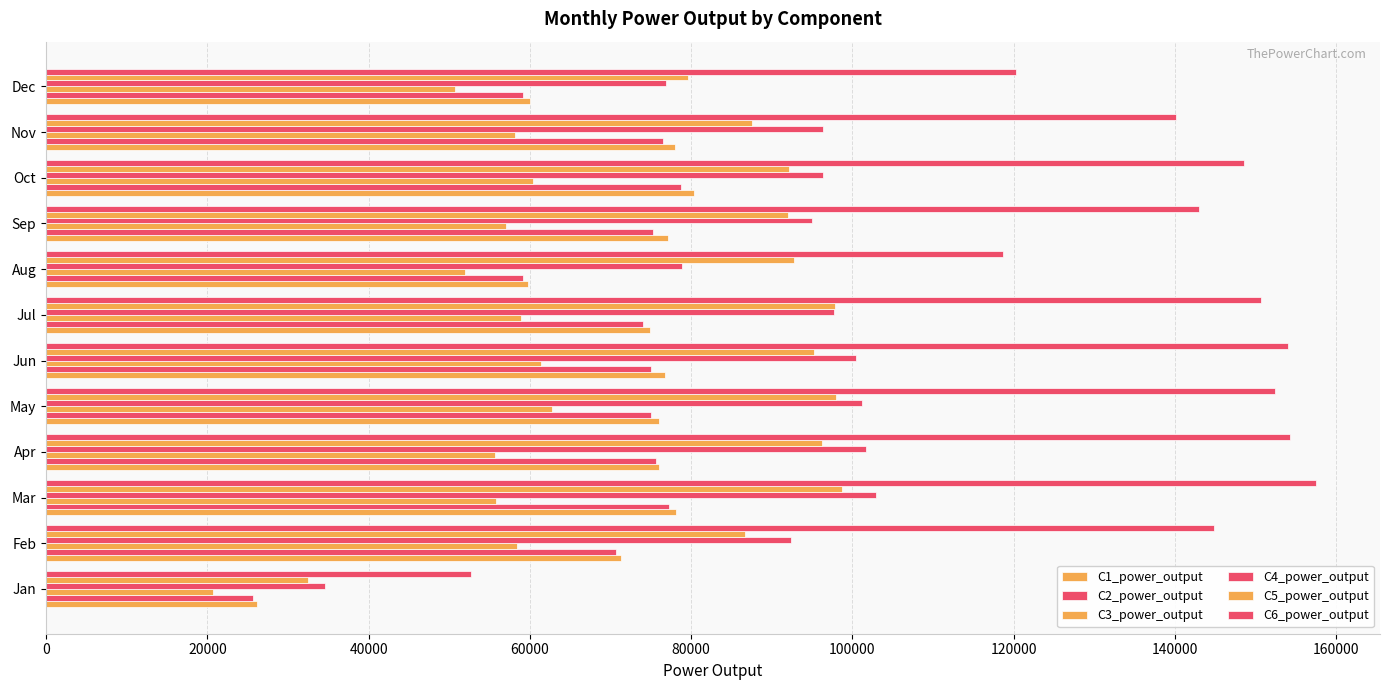

Reading left to right, what are all the values shown in this chart?

C1_power_output: 26094	71337	78132	75951	76053	76770	74919	59736	77085	80400	77967	59988
C2_power_output: 25653	70707	77250	75636	75045	75006	73974	59106	75321	78699	76455	59106
C3_power_output: 20676	58359	55830	55728	62760	61398	58854	51987	57051	60429	58122	50664
C4_power_output: 34648	92422	102941	101630	101161	100384	97690	78822	94955	96355	96379	76864
C5_power_output: 32456	86725	98646	96251	97979	95217	97869	92714	92064	92180	87533	79573
C6_power_output: 52745	144809	157550	154262	152344	153988	150700	118642	143028	148508	140151	120286